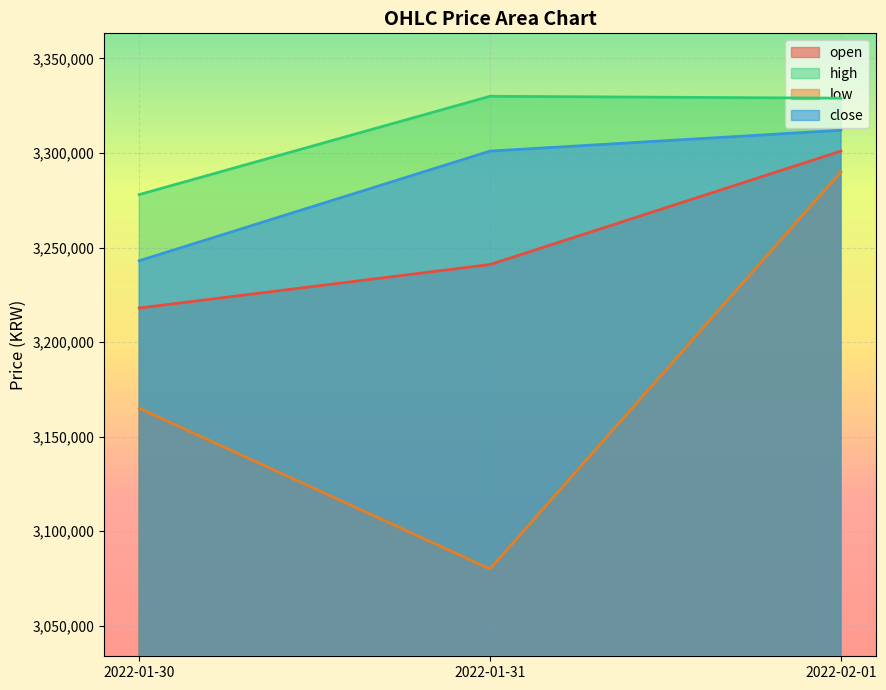

What are all the series names shown in the legend?

open, high, low, close